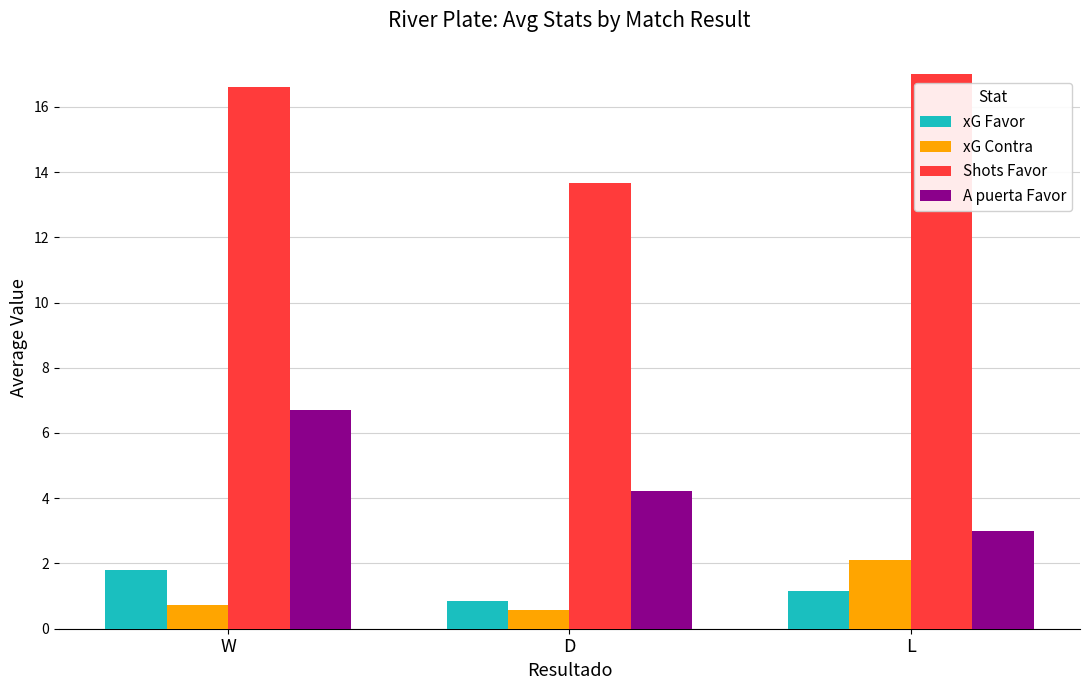

The xG Contra series shows 0.7 at W. True or false?

True